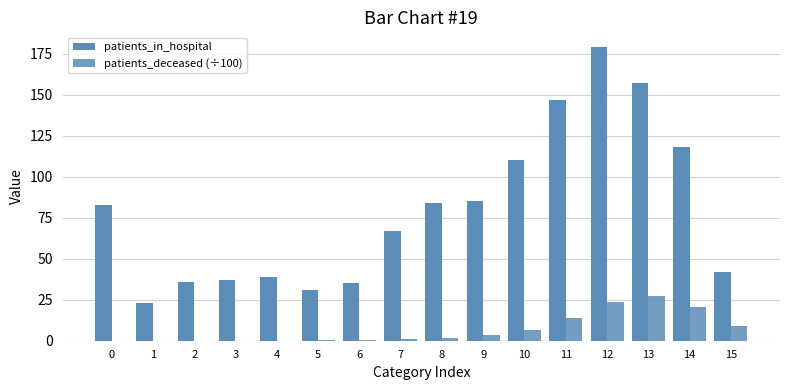

What is the difference between the maximum and minimum values in the patients_deceased (÷100) series?

27.3